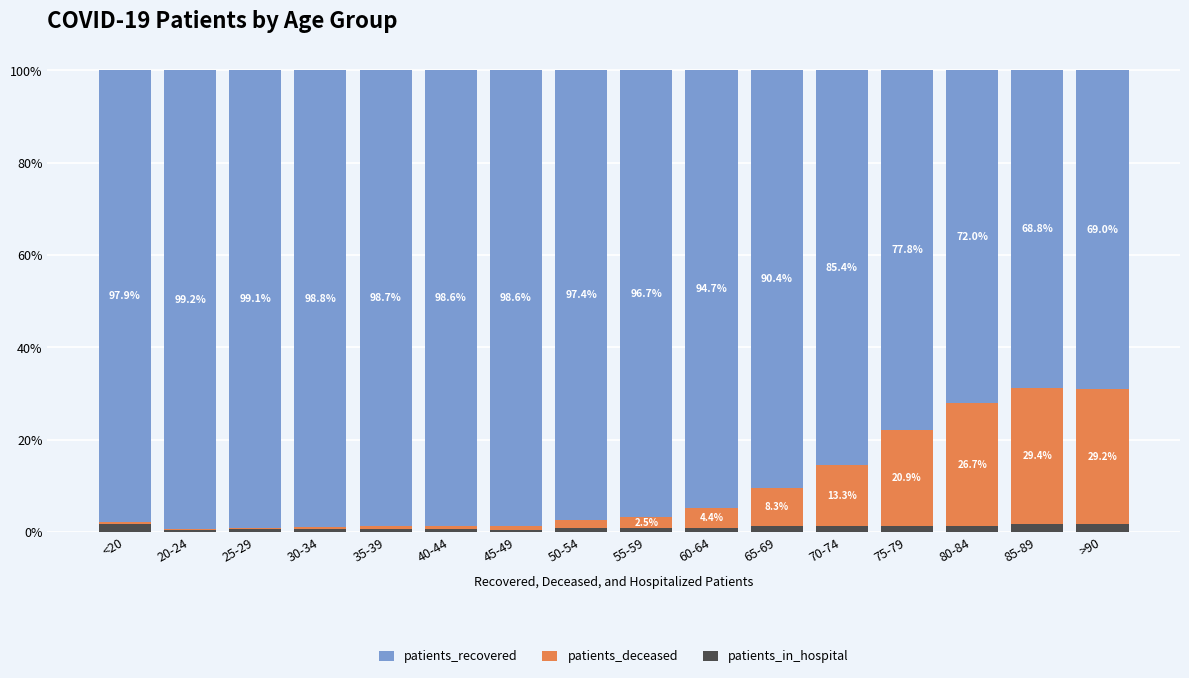

What is the sum of the patients_in_hospital values at 30-34 and <20?

2.4